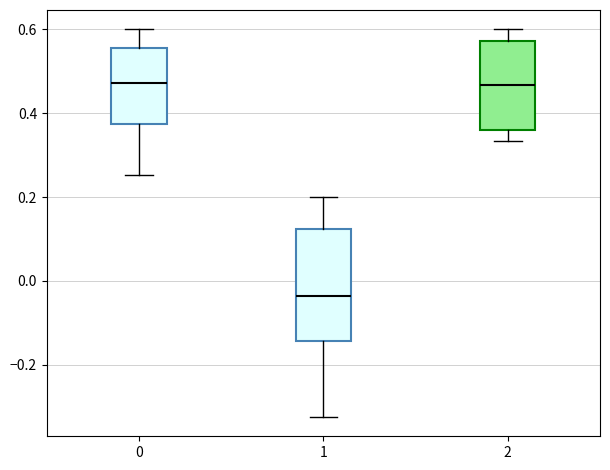

Reading left to right, transcribe this box plot: for each box, give where its median line is, the range the box spans, and where its two whiskers end, as read against the y-axis. The values are not printed on the chart, so give them approximately, as read against the axis.

0: median 0.48, box 0.38 to 0.56, whiskers 0.26 to 0.60
1: median -0.04, box -0.14 to 0.12, whiskers -0.32 to 0.20
2: median 0.46, box 0.36 to 0.58, whiskers 0.34 to 0.60